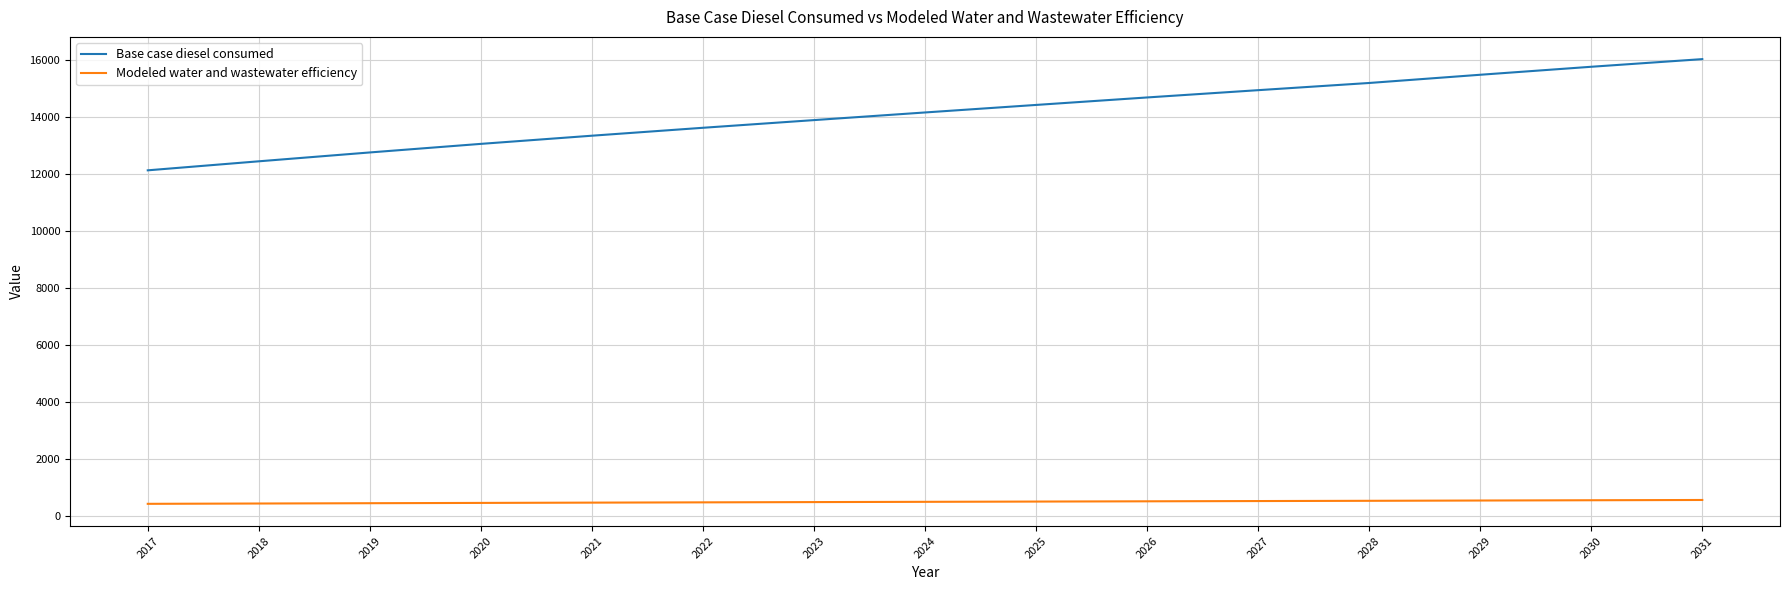

Does the chart have visible grid lines?

Yes